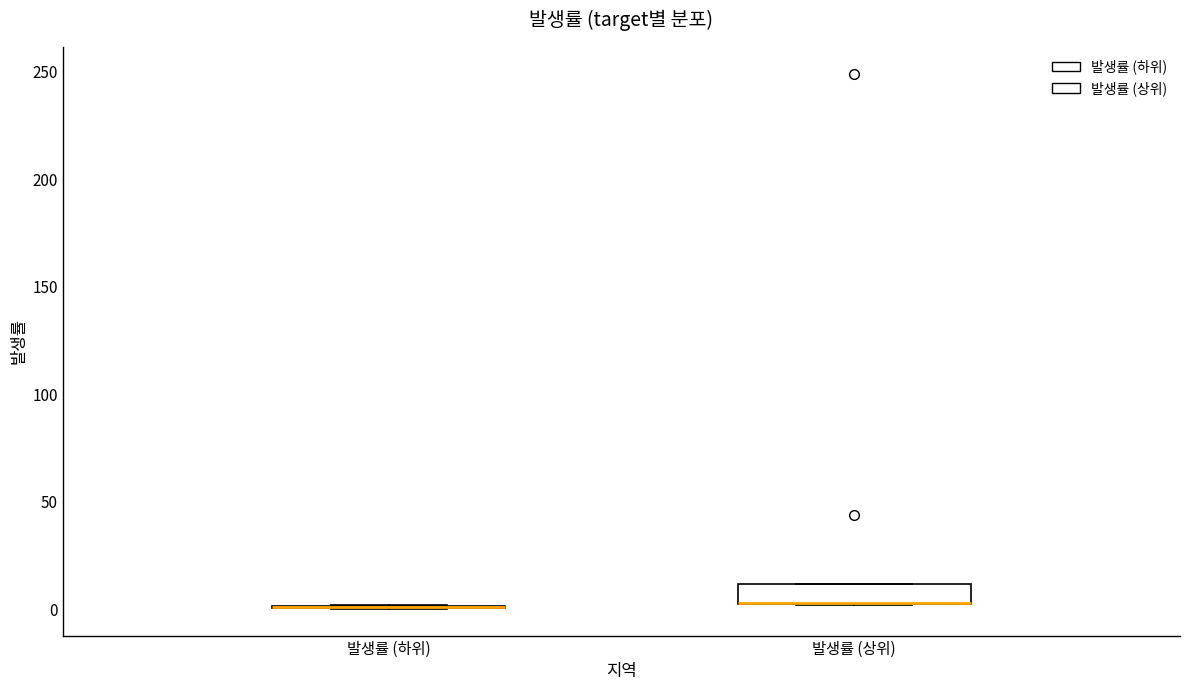

Where is the upper edge of the box for 발생률 (상위) on the y-axis? The values are not printed on the chart, so give them approximately, as read against the axis.

10